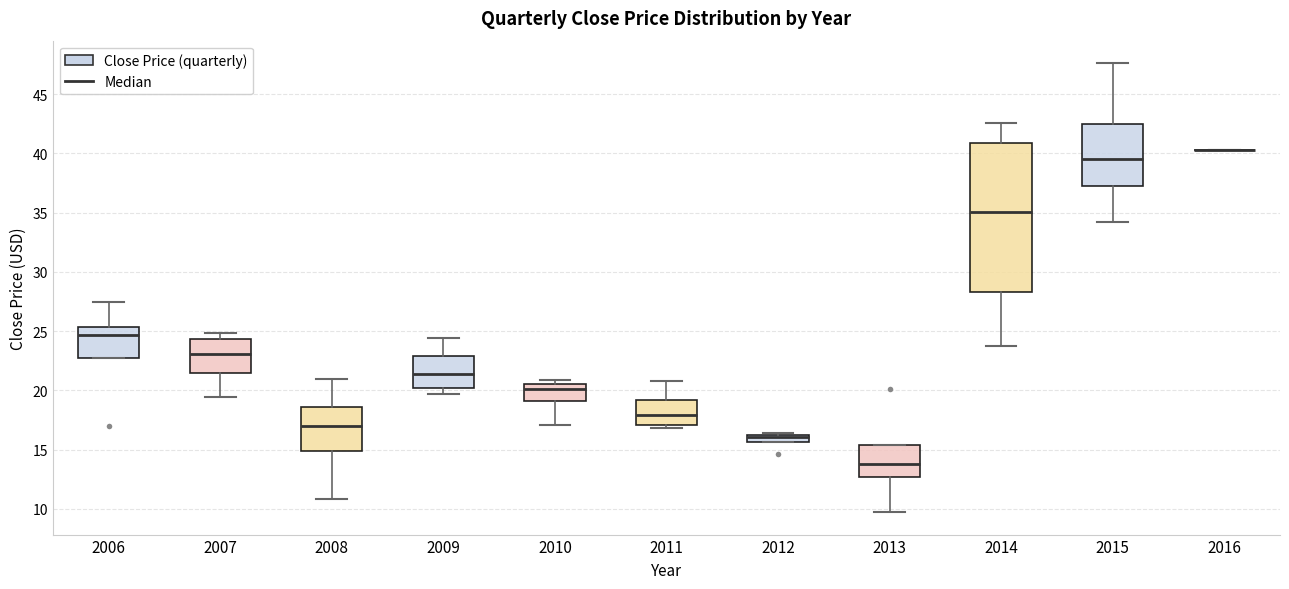

Where does the upper whisker of the box at x = 2015 end on the y-axis? The values are not printed on the chart, so give them approximately, as read against the axis.

47.5